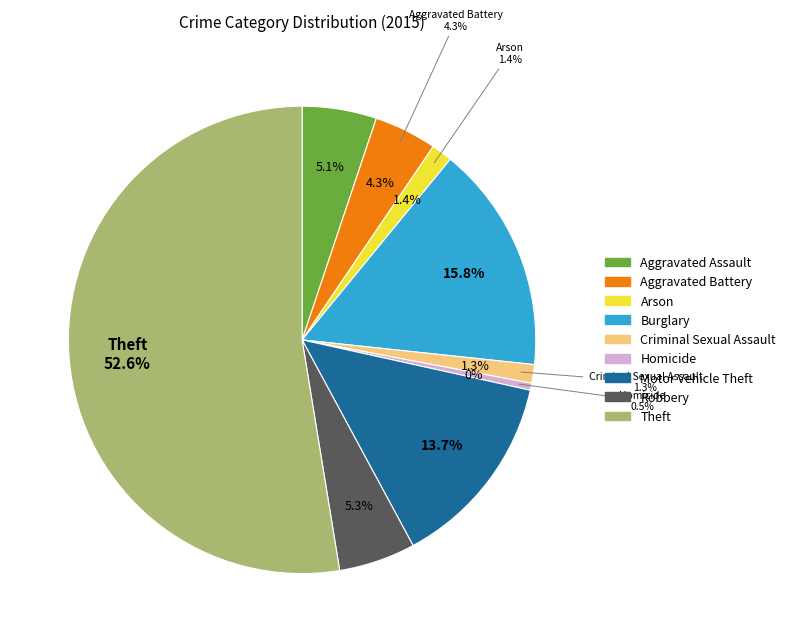

Count the number of slices in the pie.

9